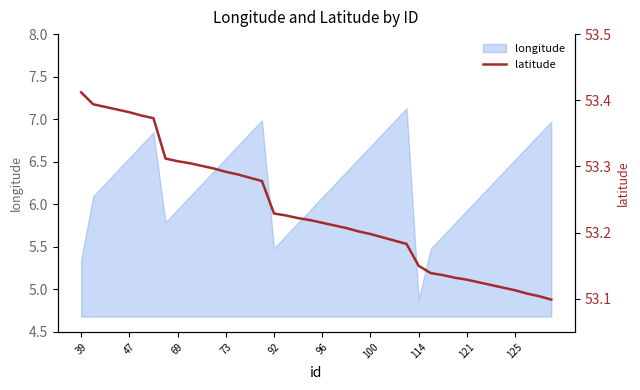

What is the maximum value for longitude?

7.1